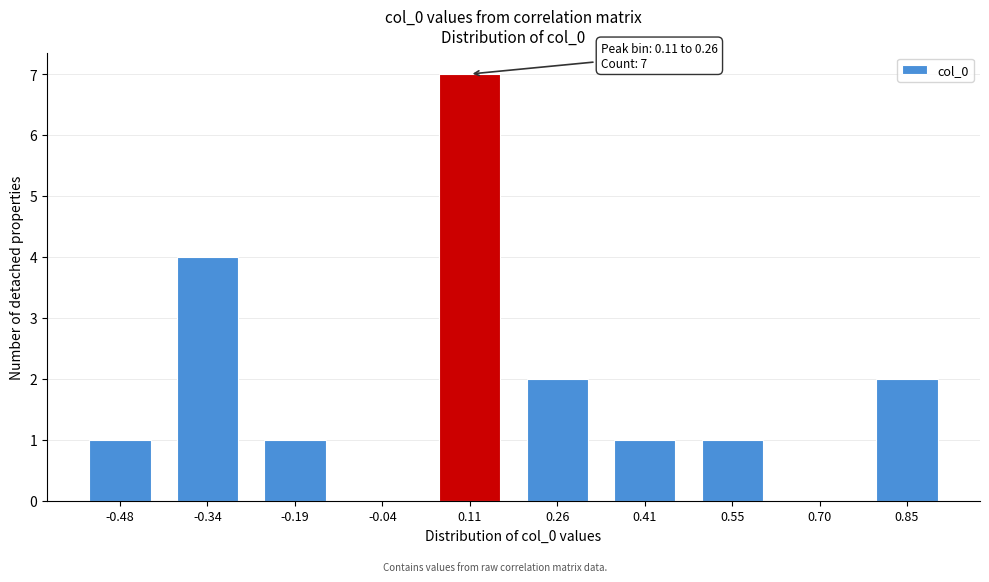

Reading right to left, extract all data points from this chart.

0.85=2	0.70=0	0.55=1	0.41=1	0.26=2	0.11=7	-0.04=0	-0.19=1	-0.34=4	-0.48=1